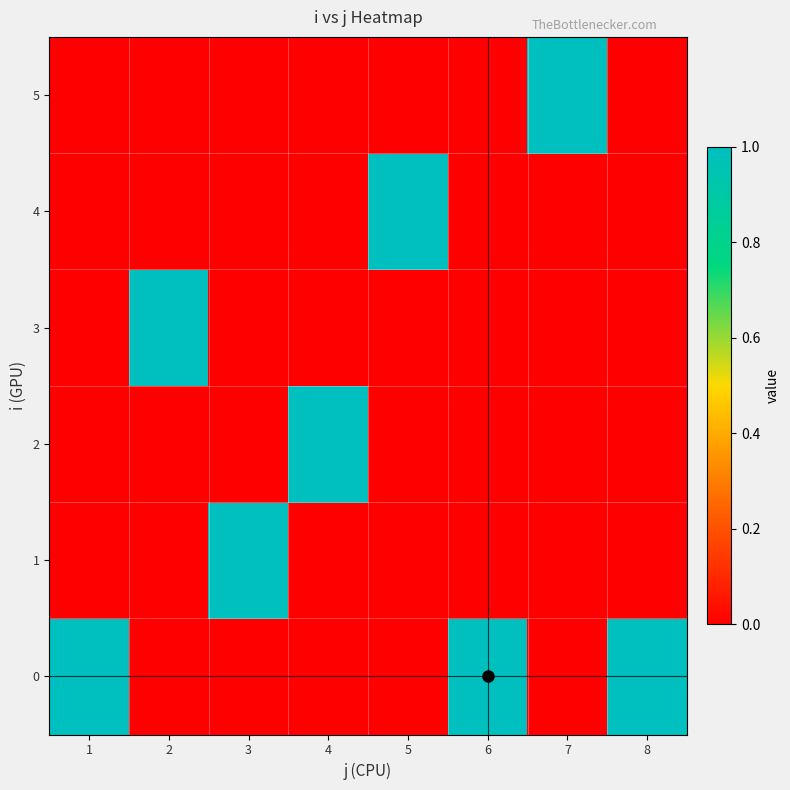

What is the spread (max minus min) of values at 6?

1